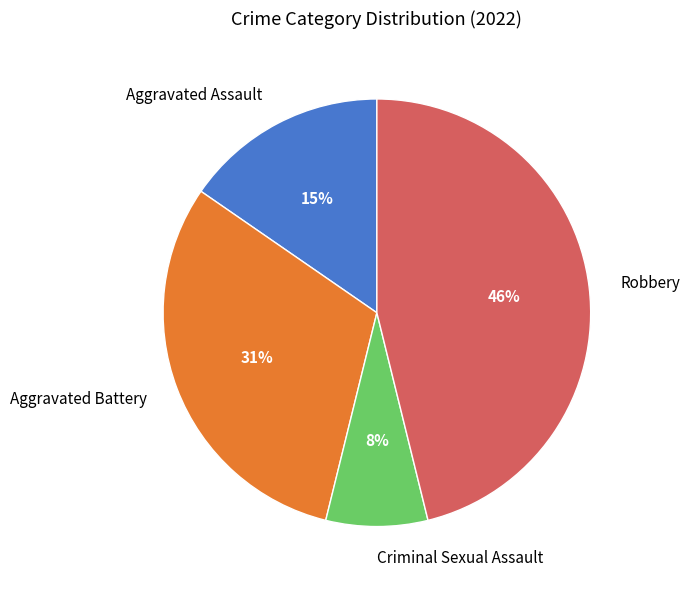

Count the number of slices in the pie.

4